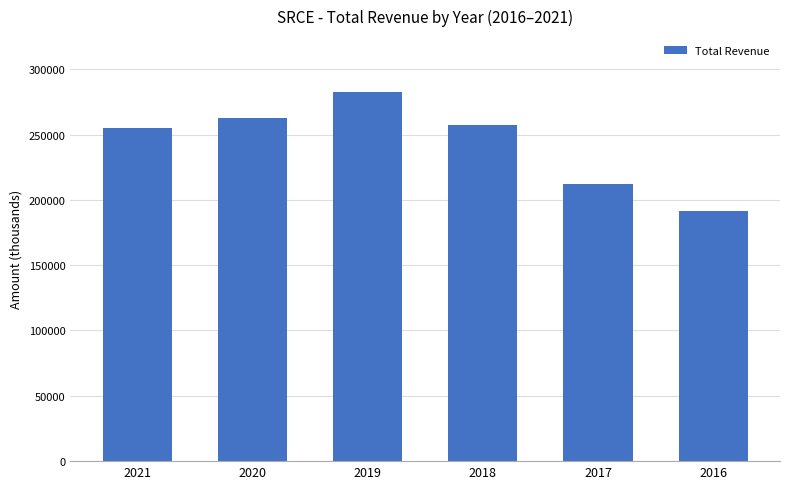

What is the difference between the maximum and minimum values?

91100